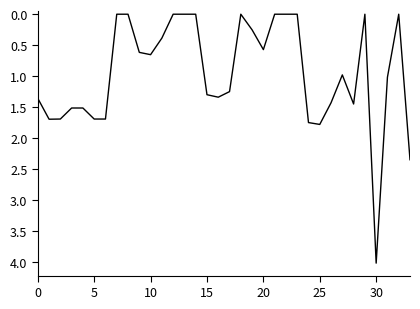

What is the greatest value displayed?

4.0